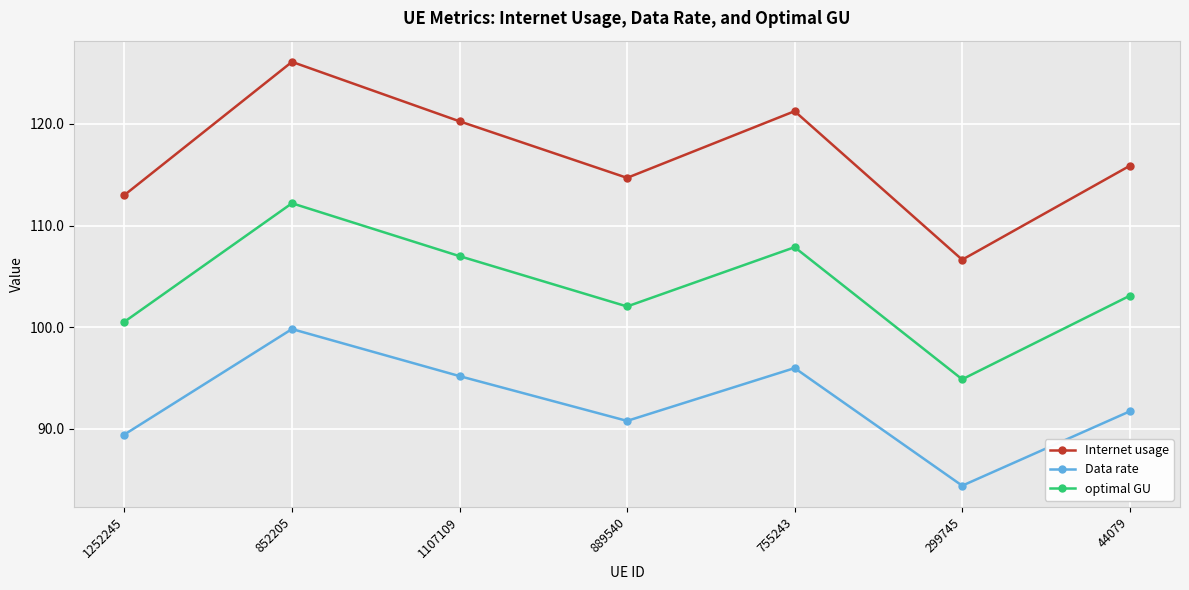

What is the difference between the maximum and second lowest values in the optimal GU series?

11.7